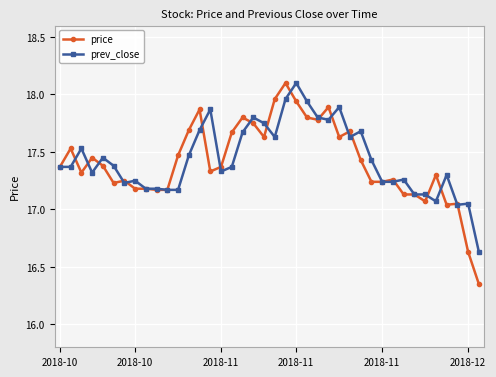

True or false: prev_close has more than 1 points higher than both neighbors.

True